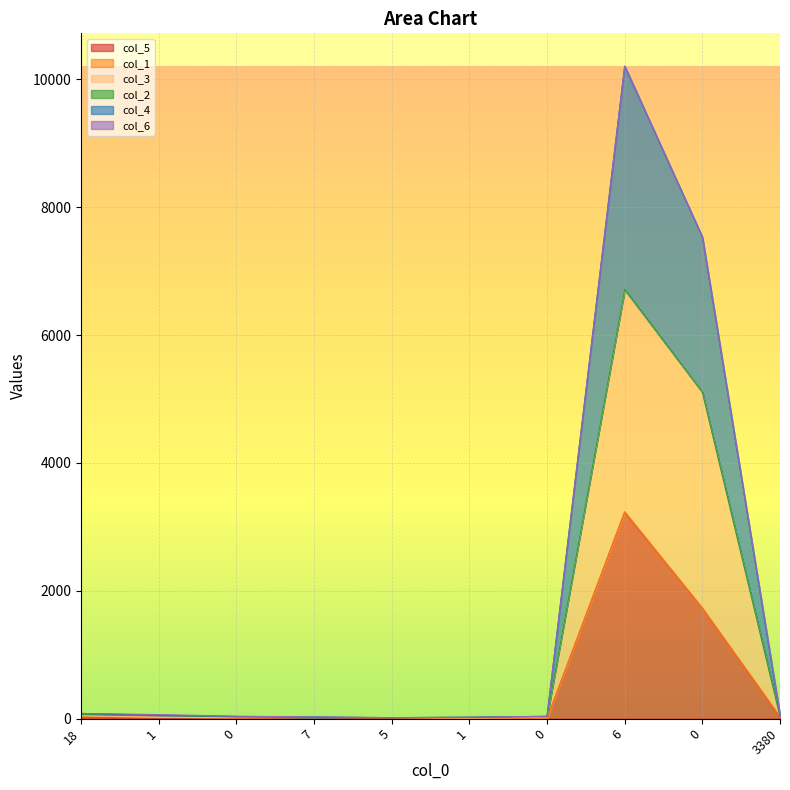

Reading left to right, extract all data points from this chart.

col_5: 13	9	5	19	4	0	0	3232	1730	28
col_3: 46	23	19	21	17	10	25	6697	5108	37
col_4: 83	65	40	28	17	23	38	10209	7534	70